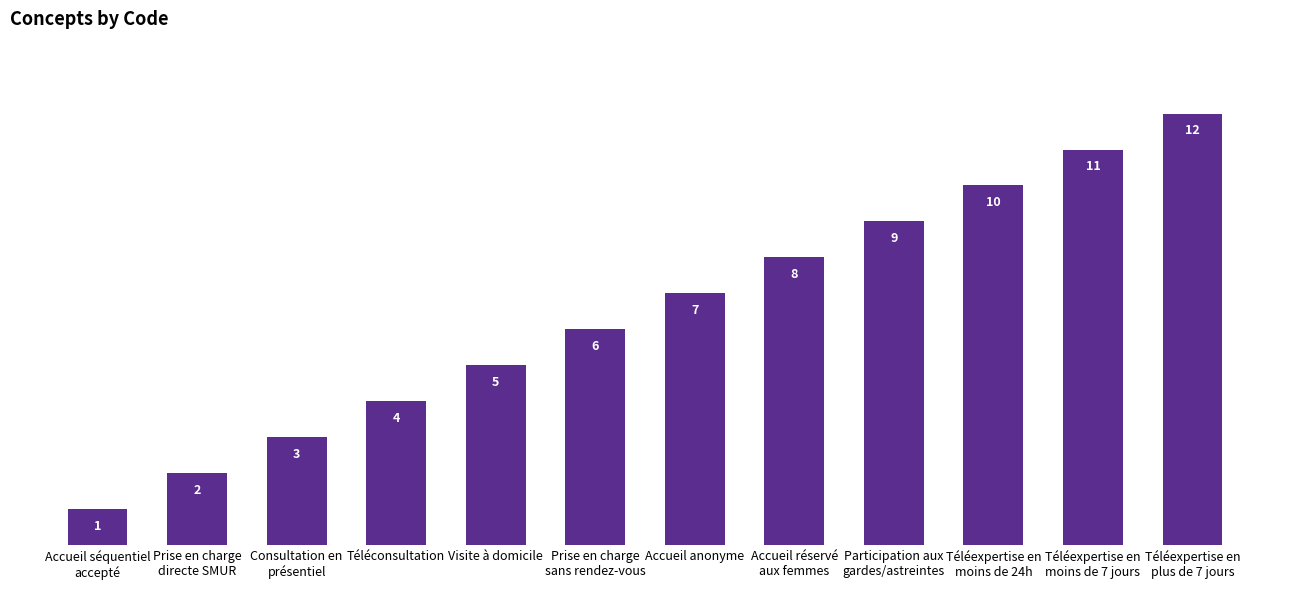

The chart shows a value of 7 at Visite à domicile. True or false?

False